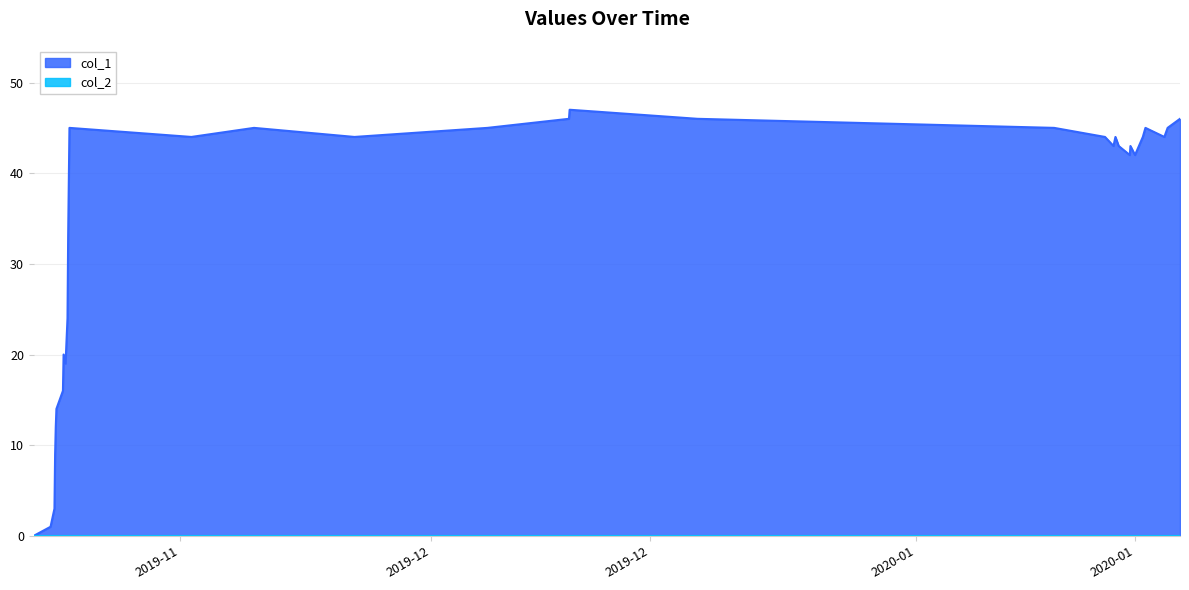

Does the chart display data point markers on the line(s)?

No